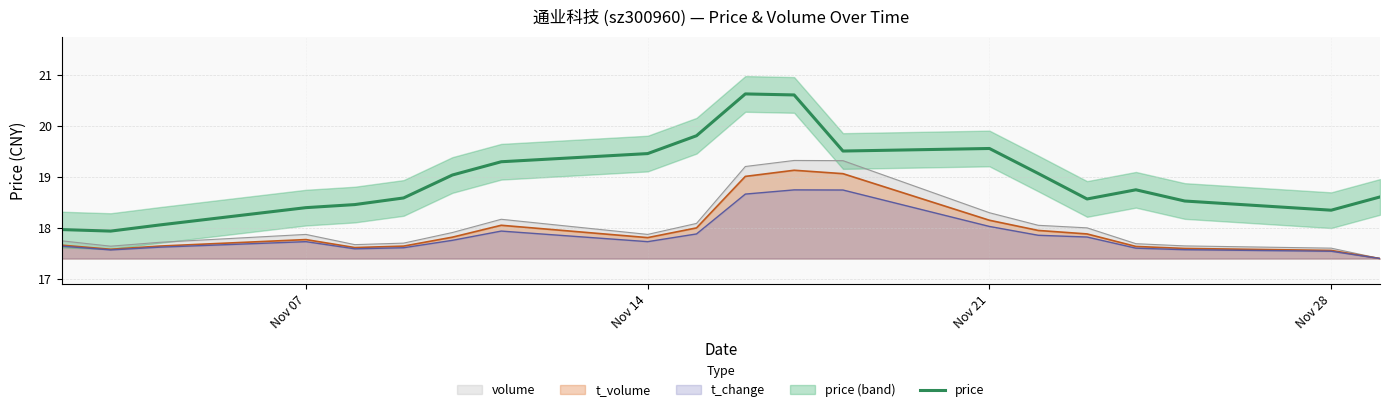

What is the difference between the maximum and minimum values?

2.7